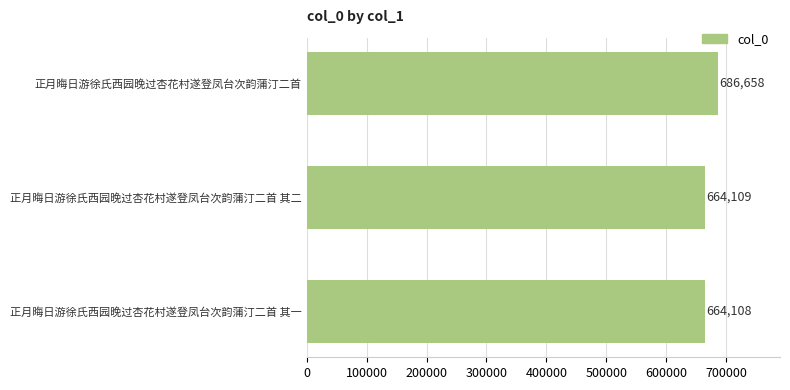

The chart shows a value of 1107909 at 正月晦日游徐氏西园晚过杏花村遂登凤台次韵蒲汀二首 其二. True or false?

False